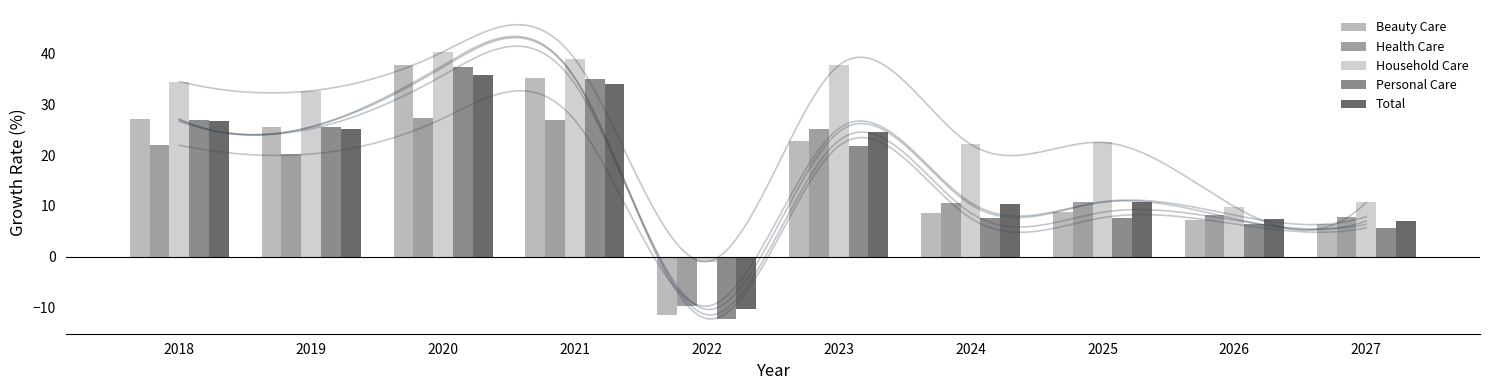

Rank the categories by Household Care value from lowest to highest.

2022, 2026, 2027, 2024, 2025, 2019, 2018, 2023, 2021, 2020